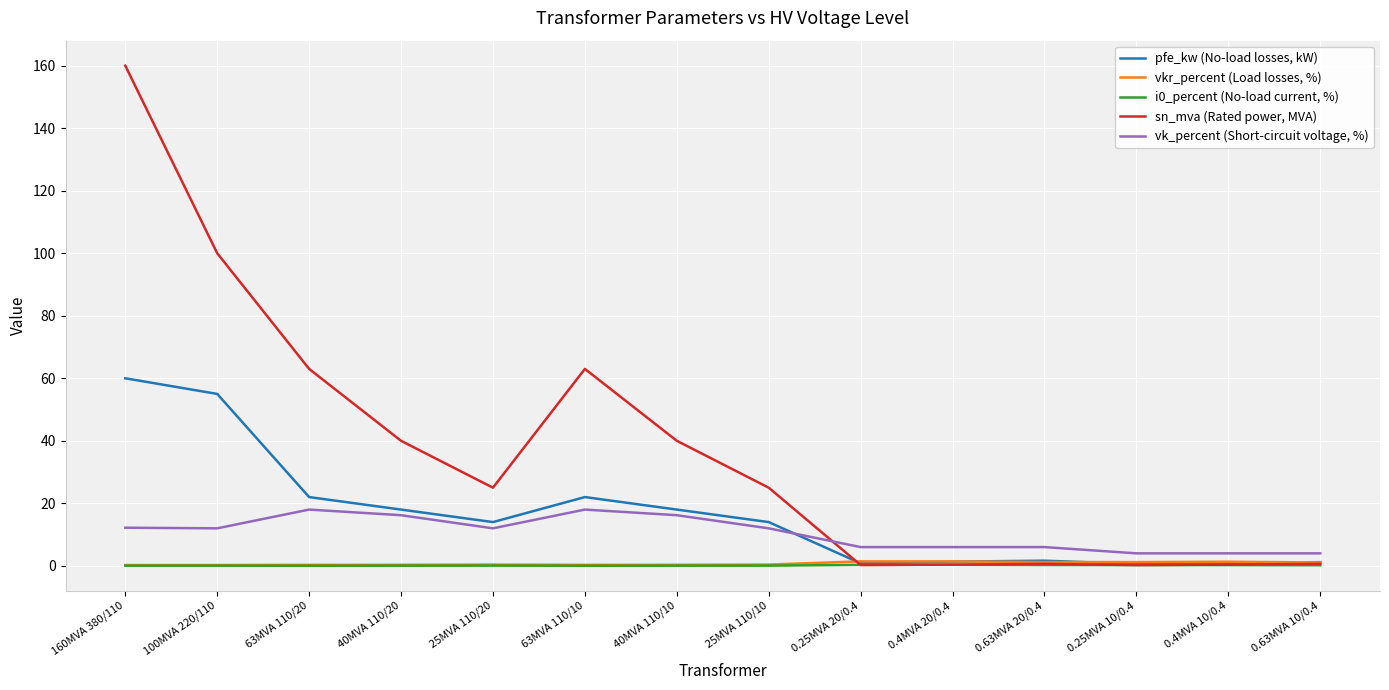

Which series changed the most between 40MVA 110/20 and 0.25MVA 20/0.4?

sn_mva (Rated power, MVA)